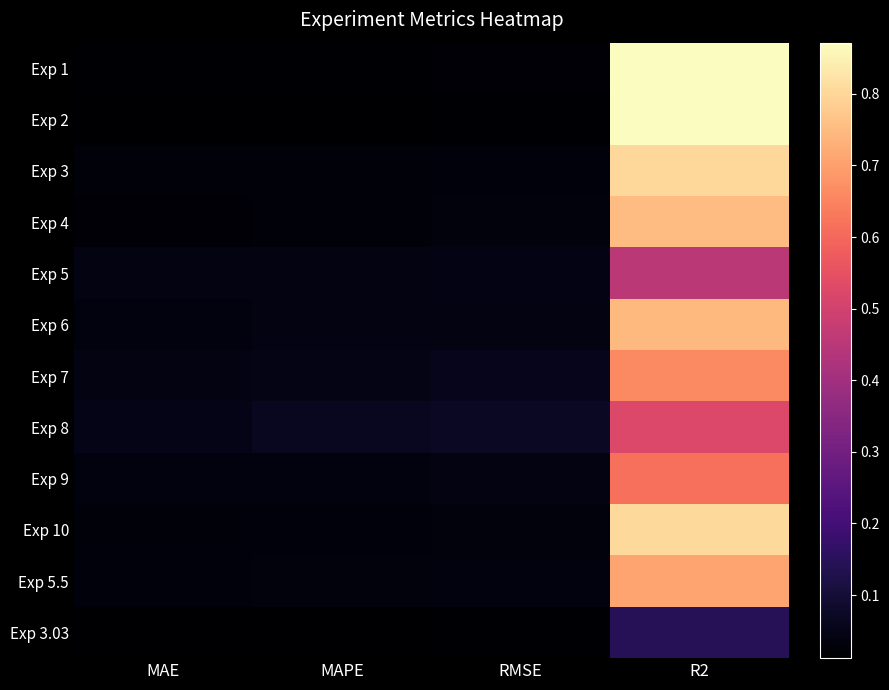

Count the number of data series in this chart.

12